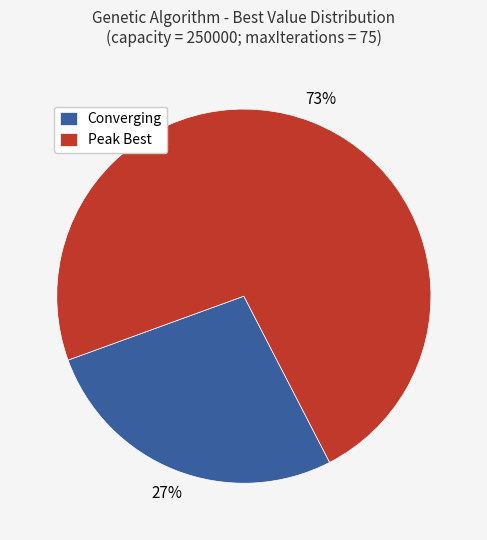

To the nearest percent, what is the average slice percentage?

50%